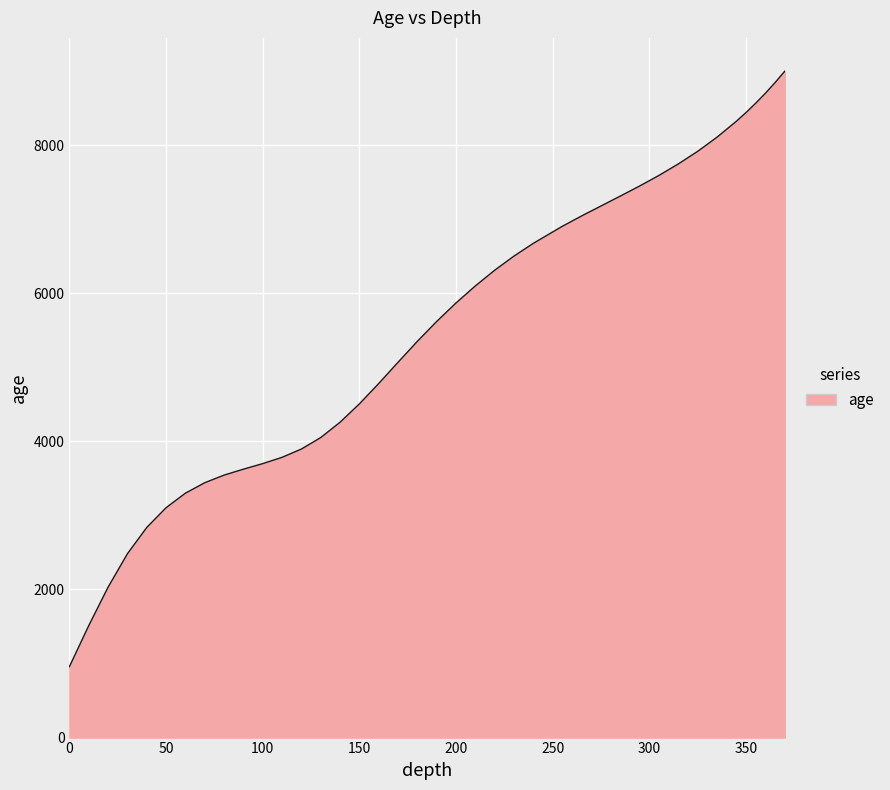

What is the difference between the maximum and minimum values?

8039